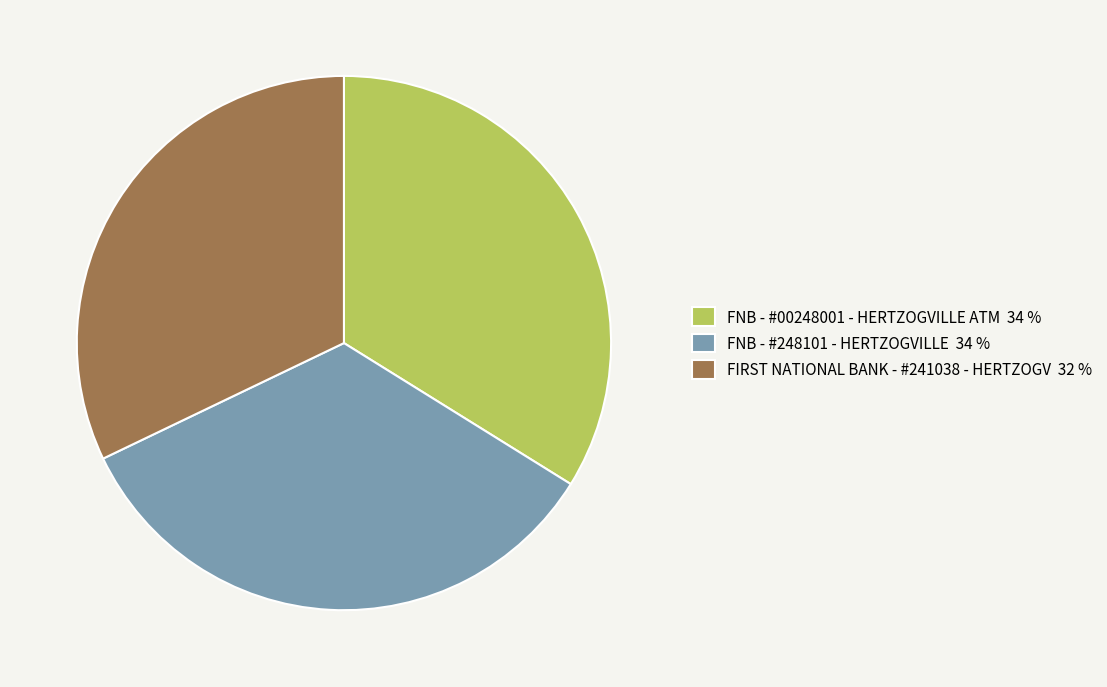

How many segments does this pie chart have?

3